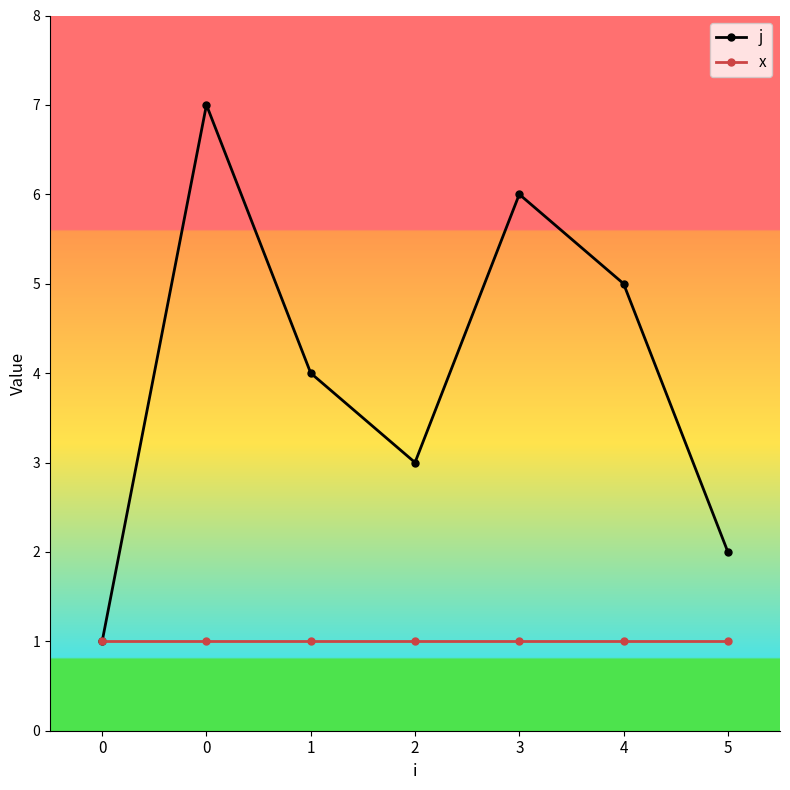

How many distinct data groups are displayed?

2